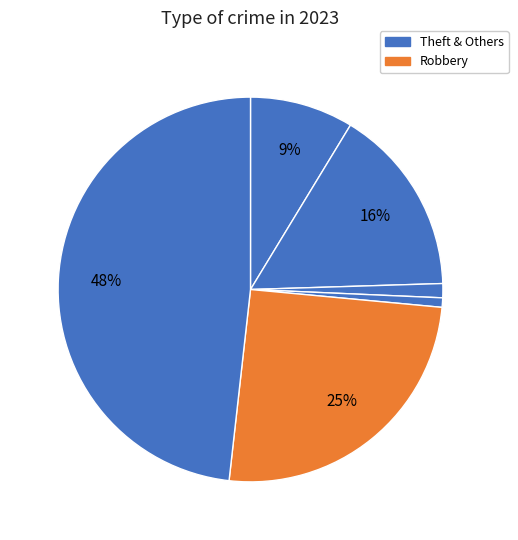

How many slices are in this pie chart?

6